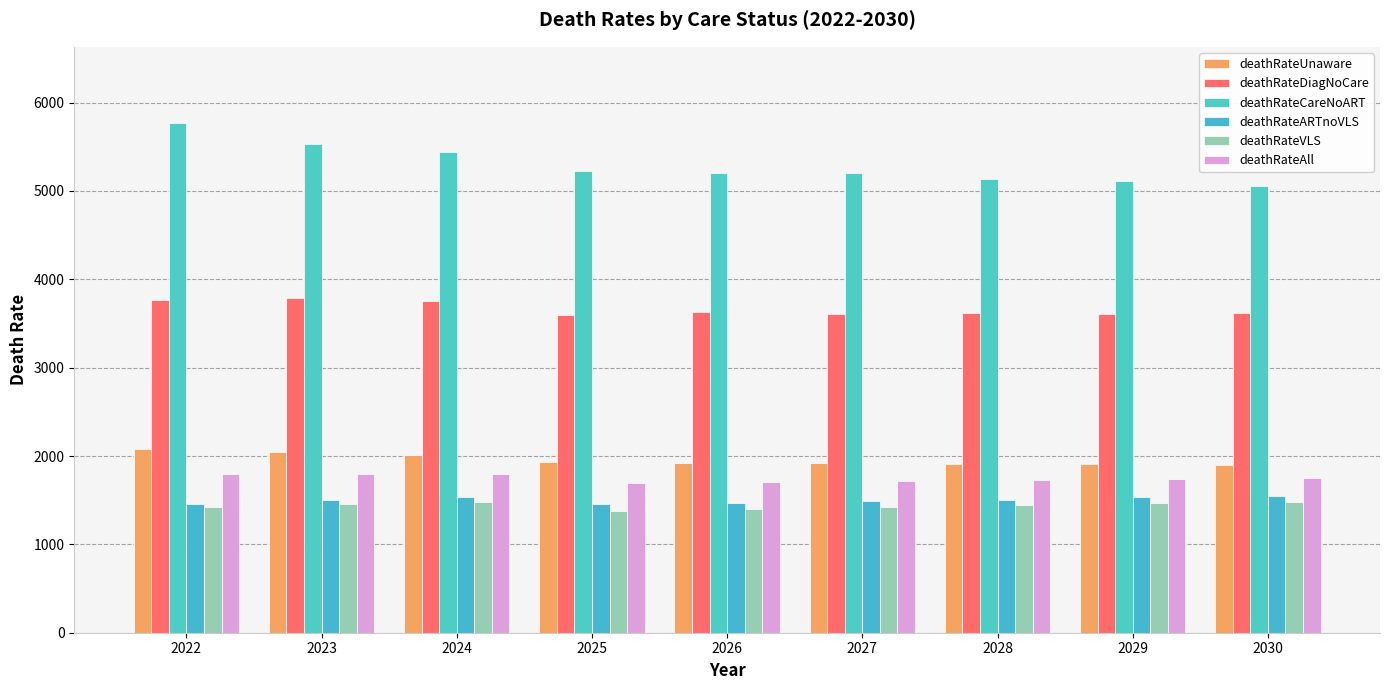

How many bars are there in total?

54